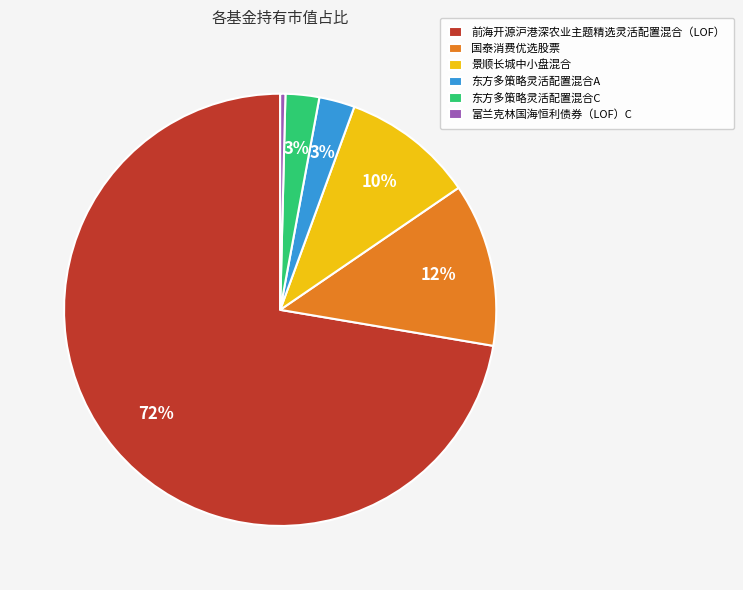

Is it true that 国泰消费优选股票 is 1% of the pie?

False